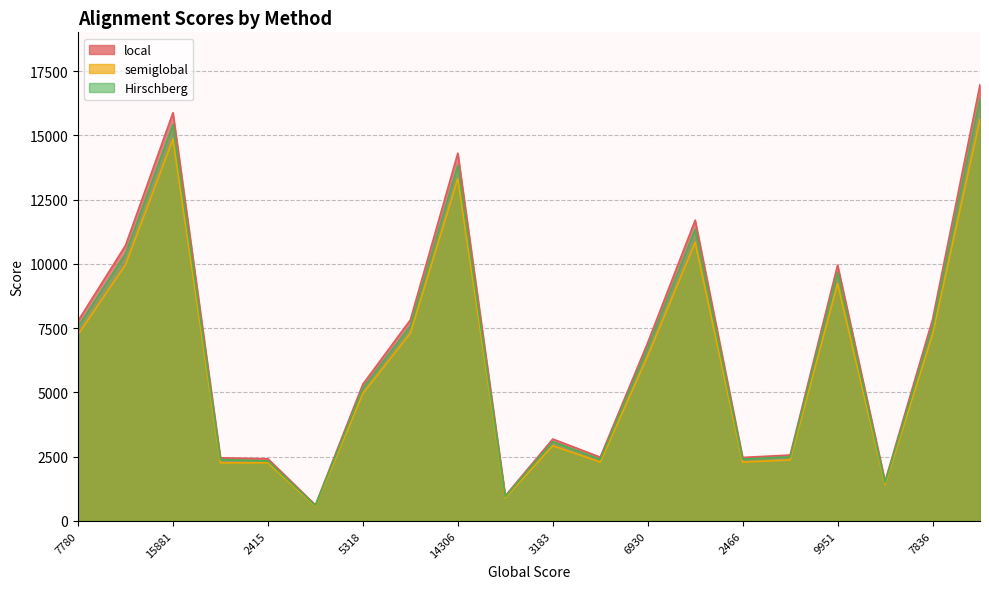

What is the difference between the semiglobal values at 14306 and 6930?

6901